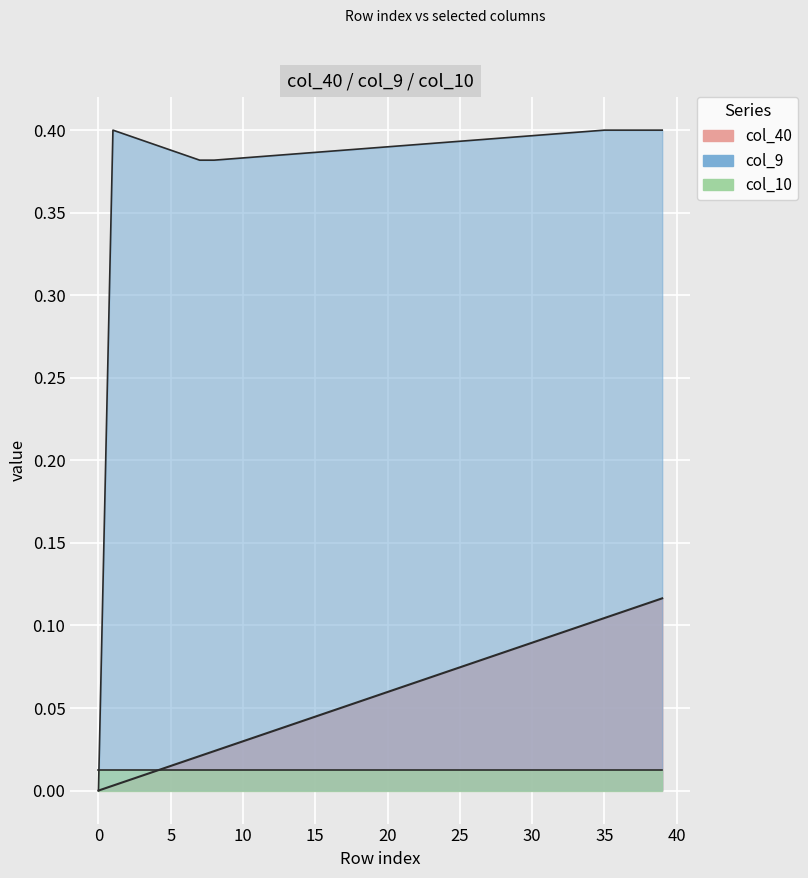

The col_40 series shows 0.1 at 29. True or false?

True